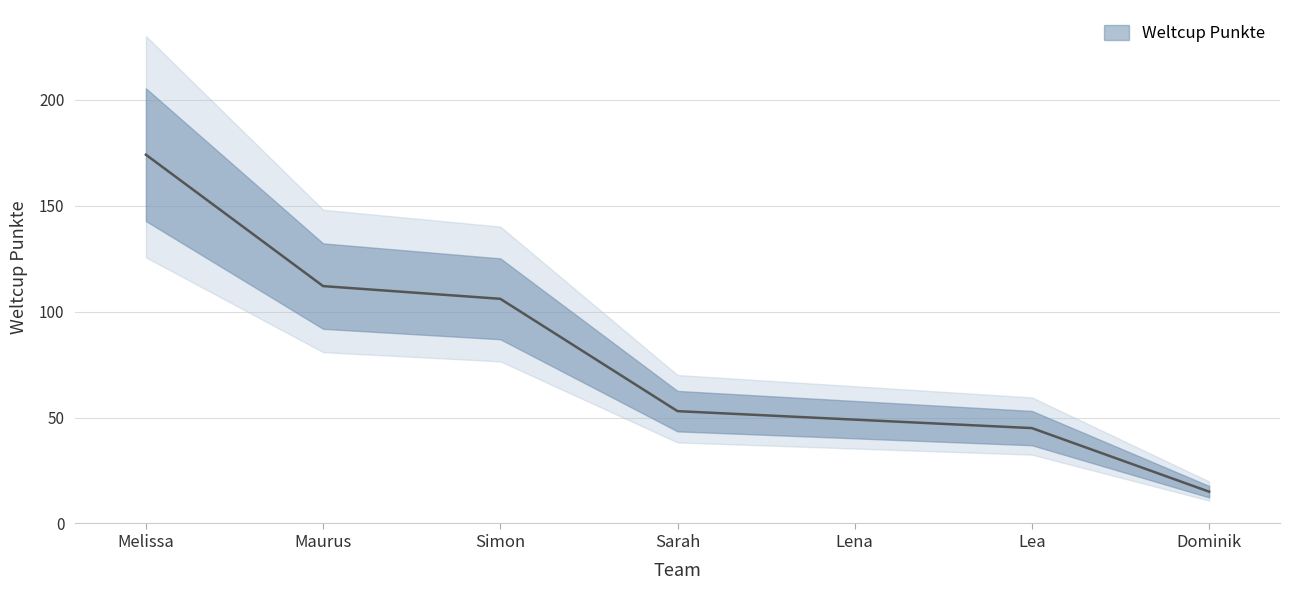

How many lines are shown in the chart?

1